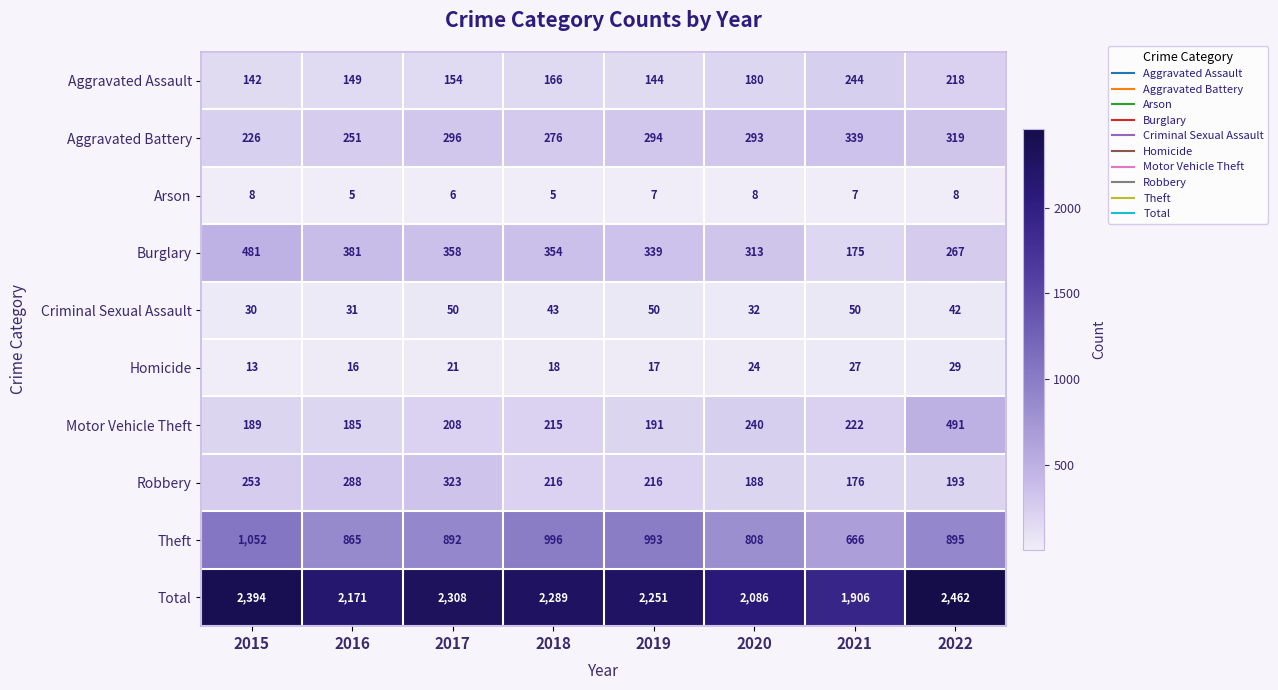

What is the average value of the Robbery series?

232